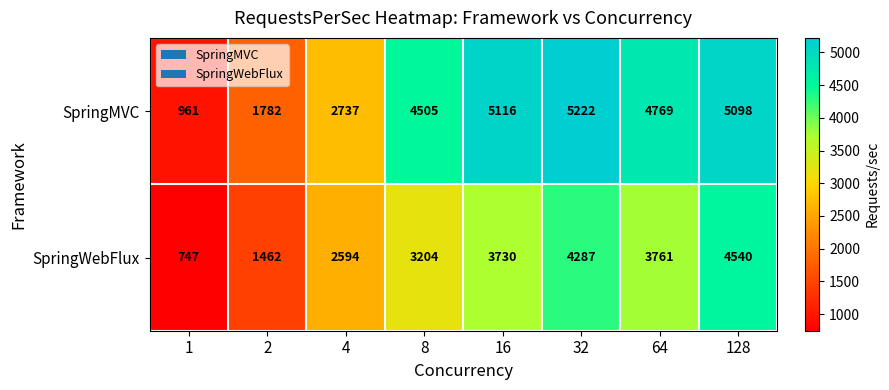

Reading left to right, what are all the values shown in this chart?

SpringMVC: 961	1782	2737	4505	5116	5222	4769	5098
SpringWebFlux: 747	1462	2594	3204	3730	4287	3761	4540